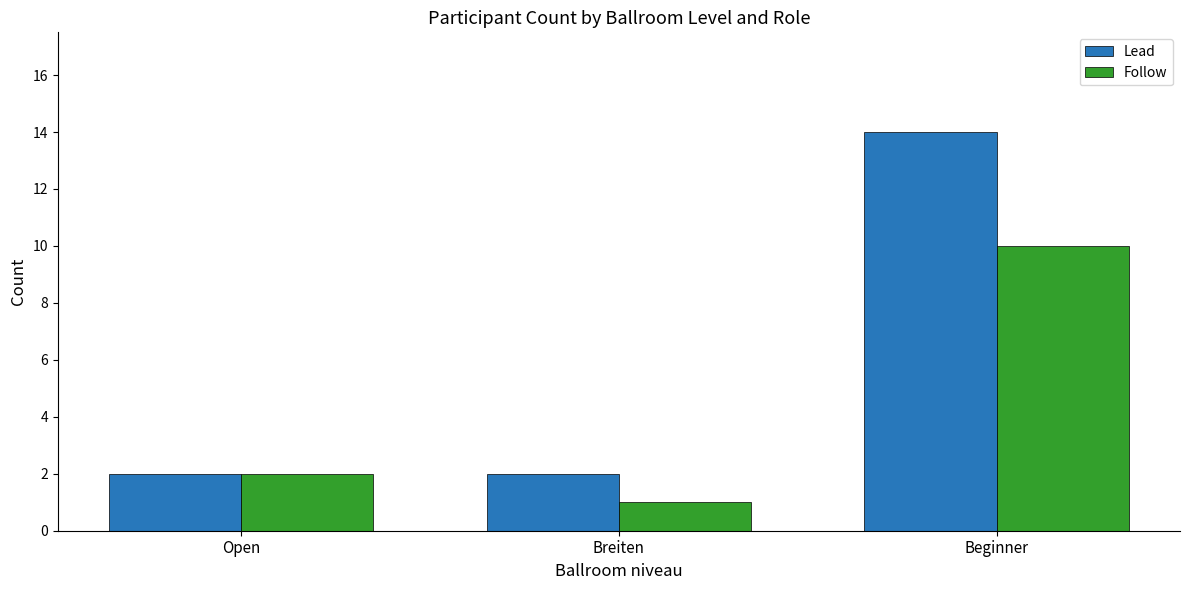

What is the average value of the Lead series?

6